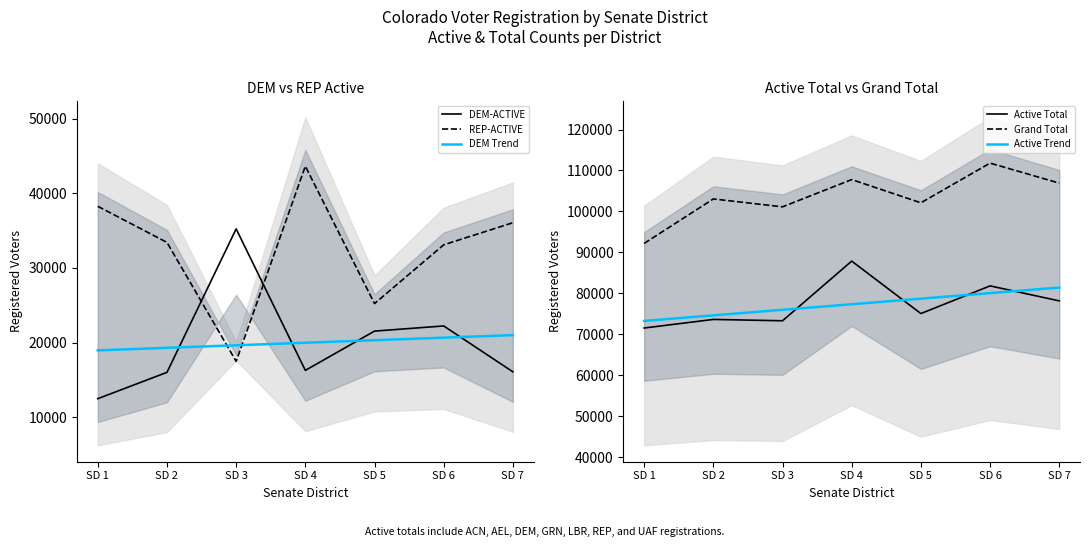

At how many categories does at least one series exceed 85744?

7